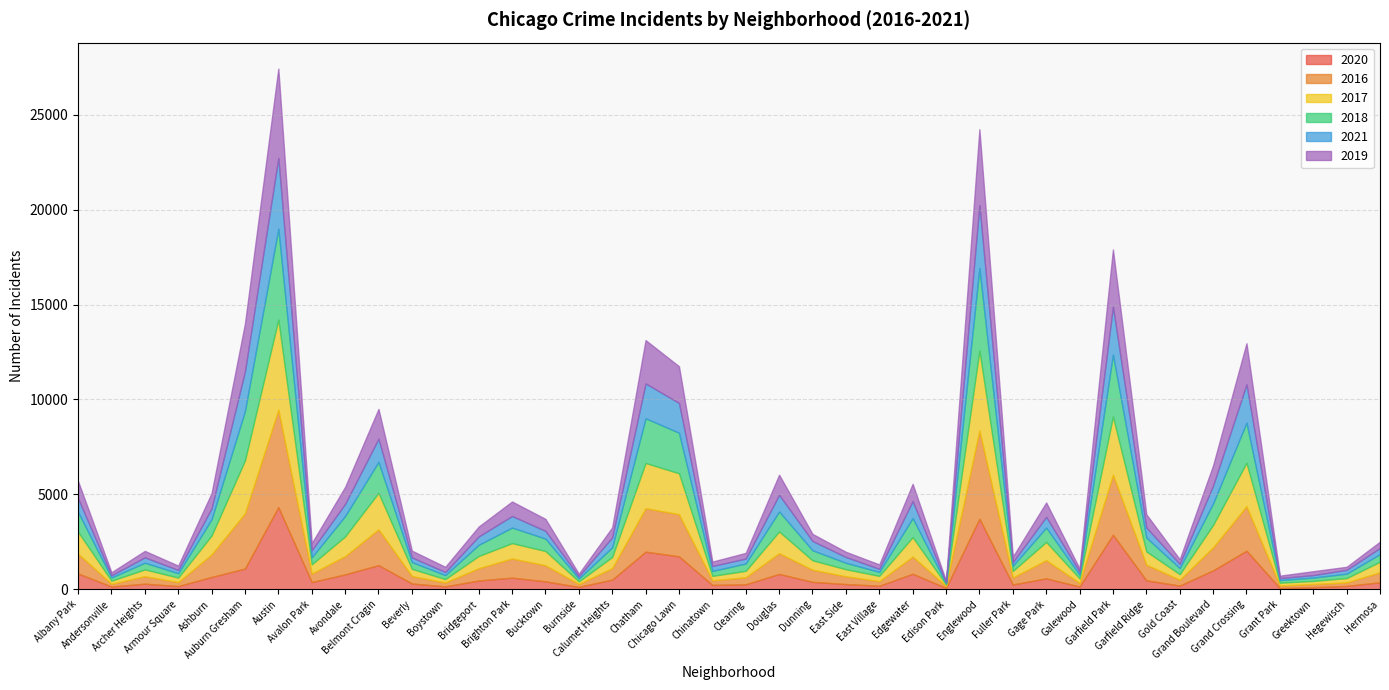

What is the spread (max minus min) of values at Grand Boulevard?

277